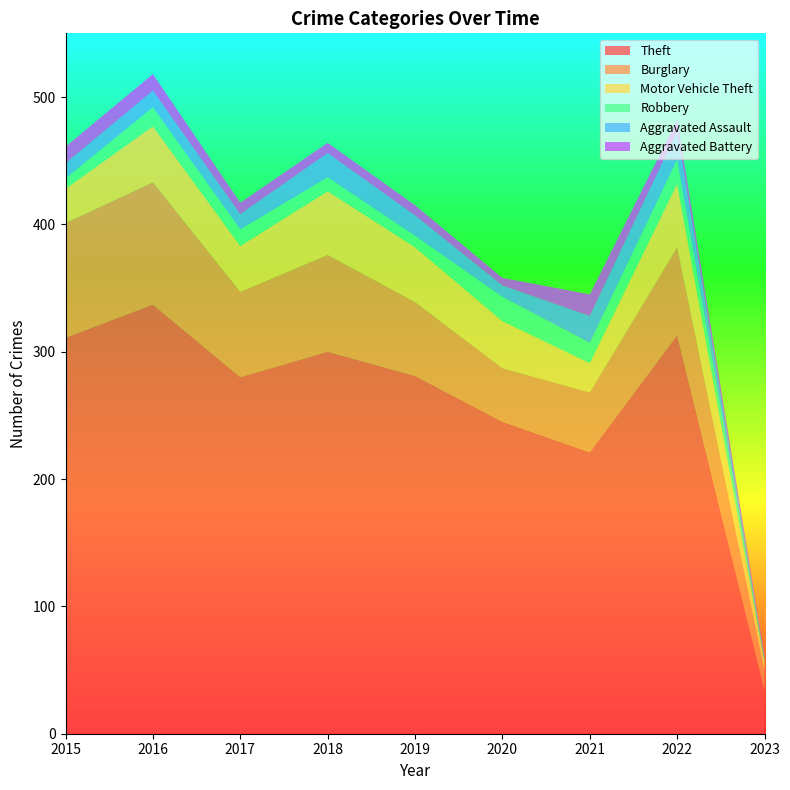

At which category does Motor Vehicle Theft reach its first local valley?

2017